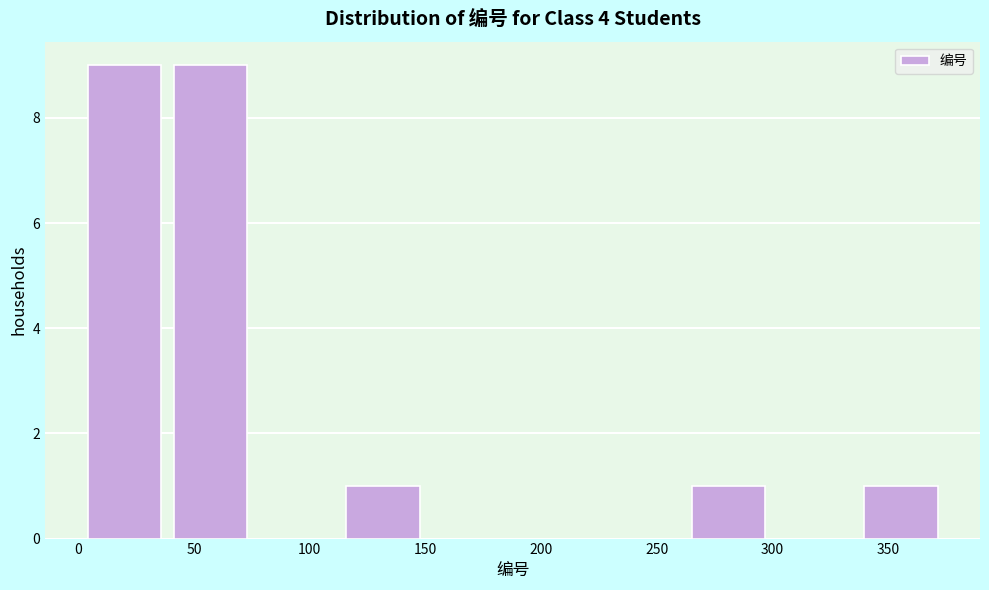

Reading left to right, transcribe this chart: for each bar, give the range it covers on the x-axis and its height. Neither the bar edges nor the heights are printed on the chart, so give them approximately, as read against the axes.

5 to 40: 9
40 to 80: 9
80 to 115: 0
115 to 155: 1
155 to 190: 0
190 to 230: 0
230 to 265: 0
265 to 300: 1
300 to 340: 0
340 to 375: 1